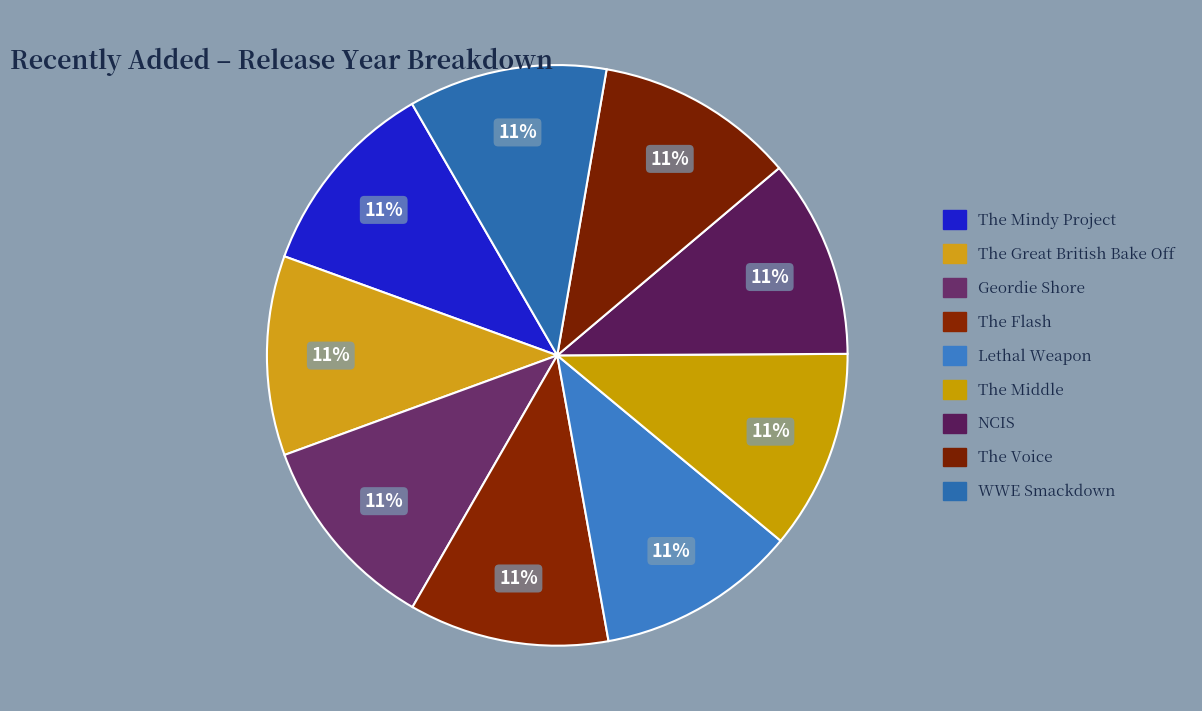

Rank the categories by value from highest to lowest.

Lethal Weapon, The Flash, The Mindy Project, Geordie Shore, The Voice, The Great British Bake Off, The Middle, NCIS, WWE Smackdown